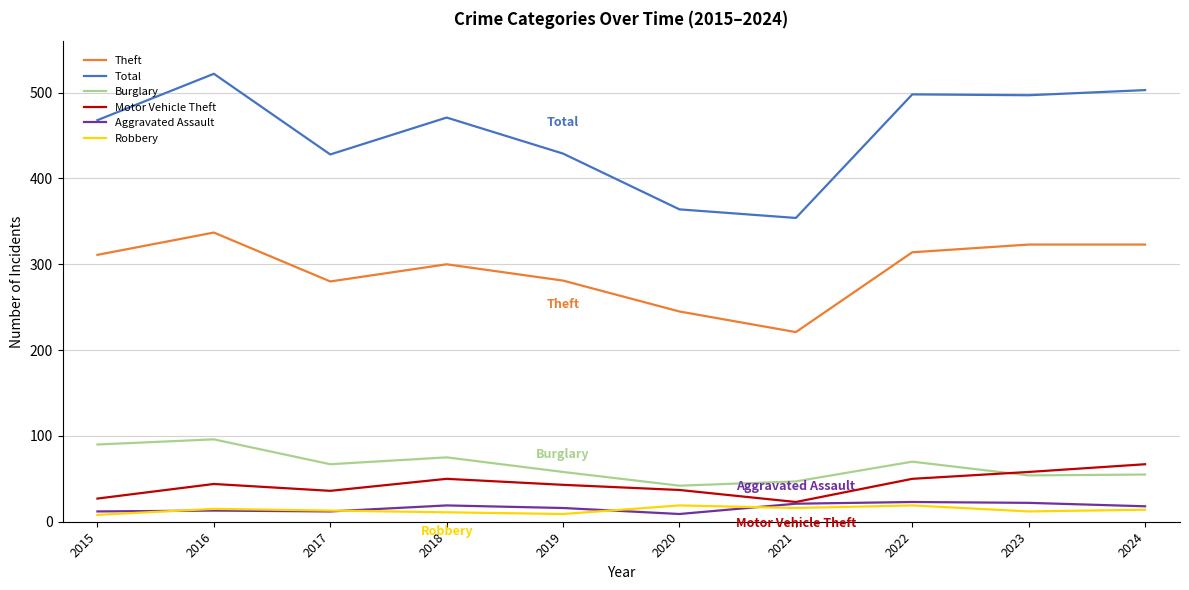

What is the difference between the Aggravated Assault values at 2024 and 2019?

2